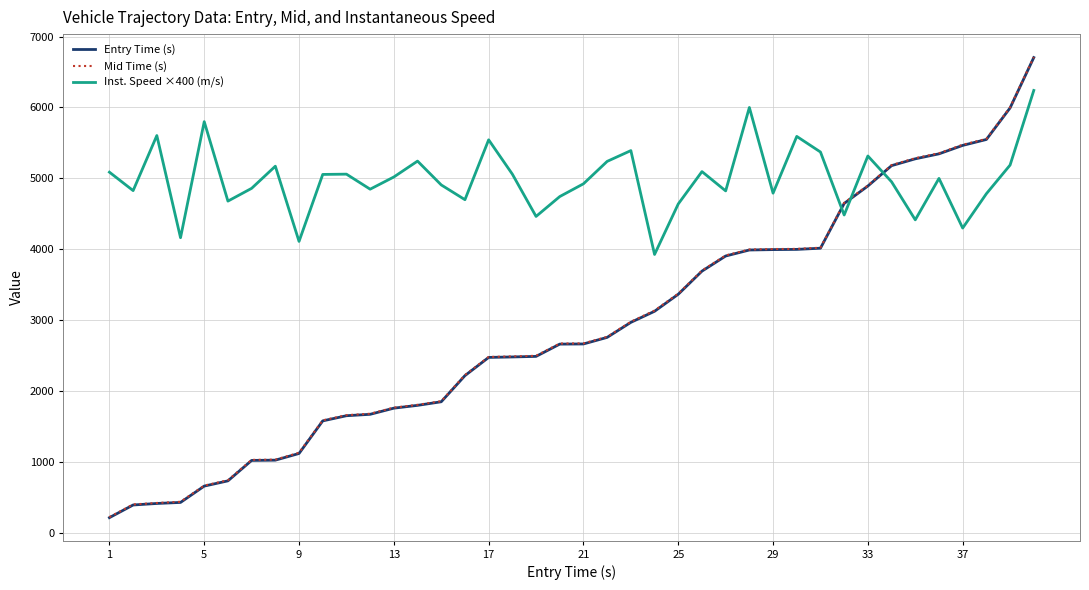

Which series has the largest total across all categories?

Inst. Speed ×400 (m/s)